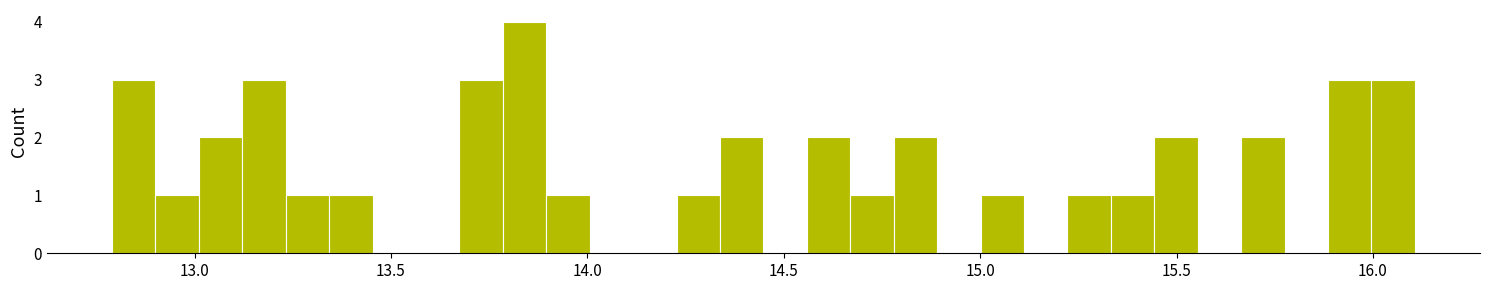

Around what value on the x-axis is the tallest bar? Give the approximate position of its centre, as read against the axis.

13.85